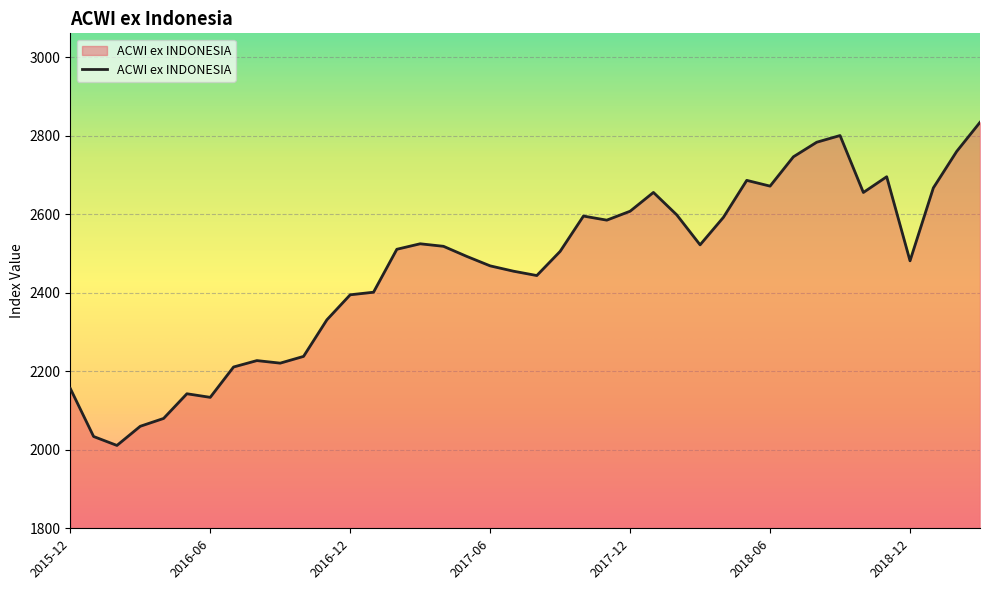

What is the difference between the maximum and minimum values?

823.5